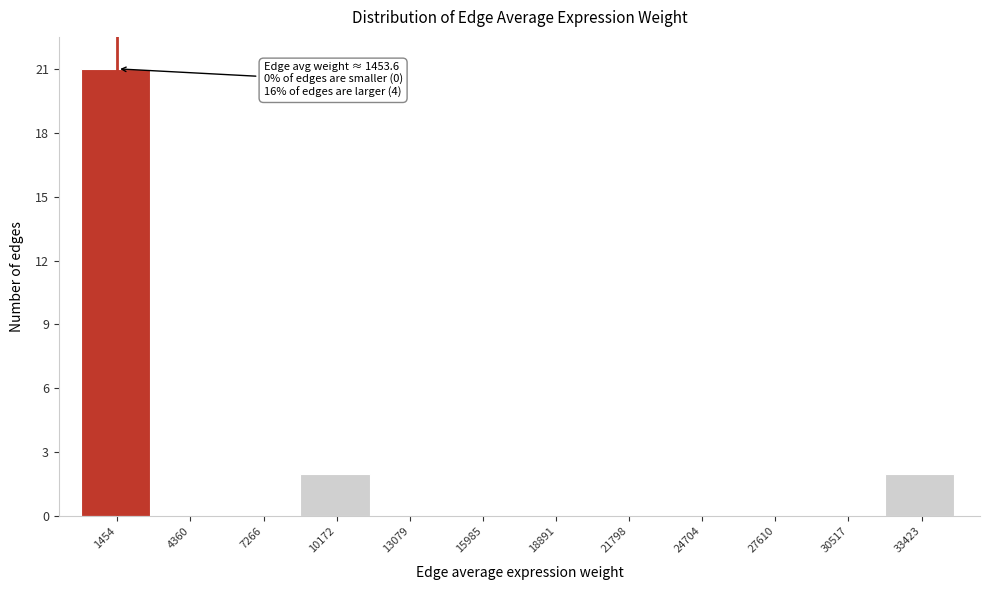

Over which range of the x-axis is the bar tallest?

0 to 3000